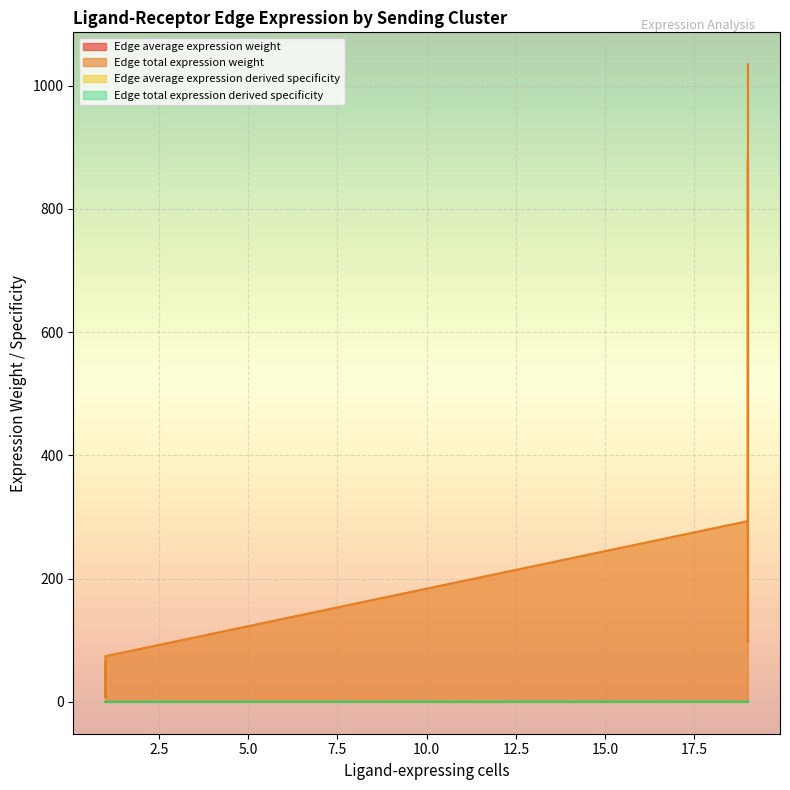

Reading left to right, extract all data points from this chart.

Edge average expression weight: 0.0	0.0	0.0	0.0	0.0	0.0	0.0	0.0
Edge total expression weight: 21.0	63.1	7.0	74.1	293.3	880.8	97.6	1034.6
Edge average expression derived specificity: 0.0	0.0	0.1	0.3	0.0	0.0	0.1	0.5
Edge total expression derived specificity: 0.0	0.0	0.0	0.0	0.1	0.4	0.0	0.4